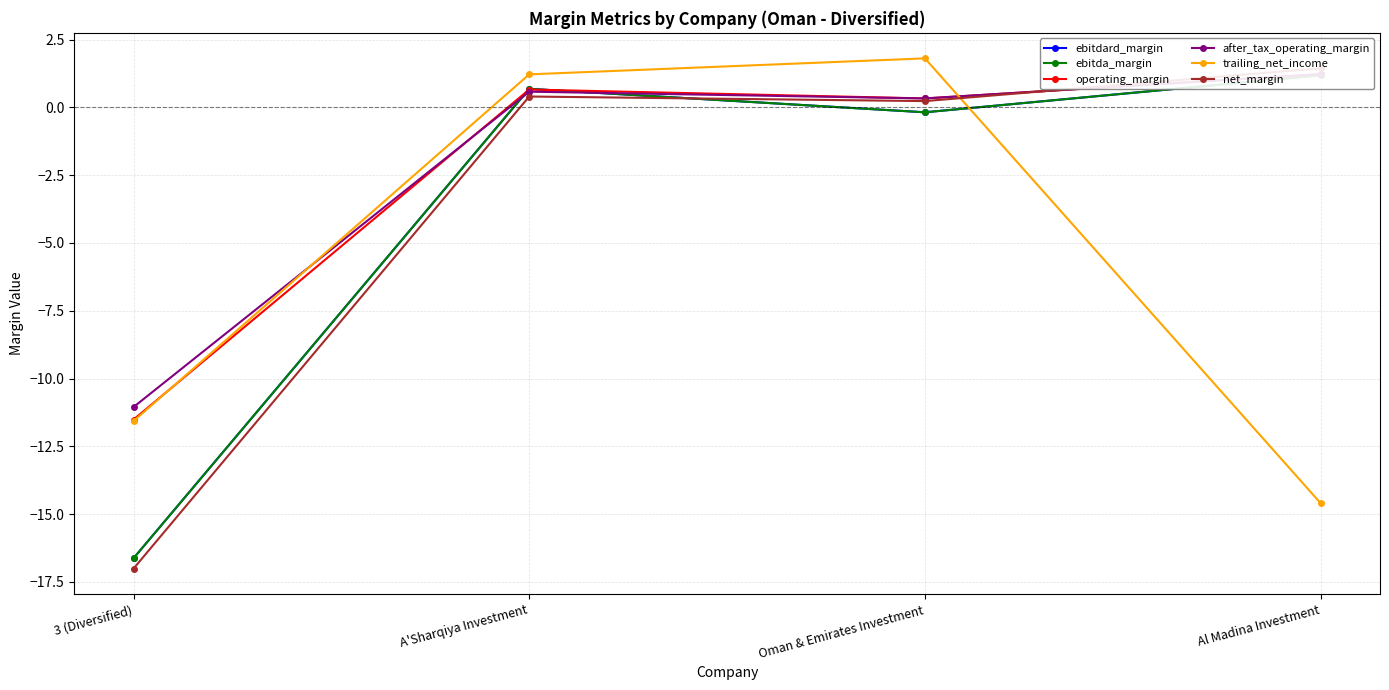

How many times do ebitdard_margin and trailing_net_income cross each other?

1